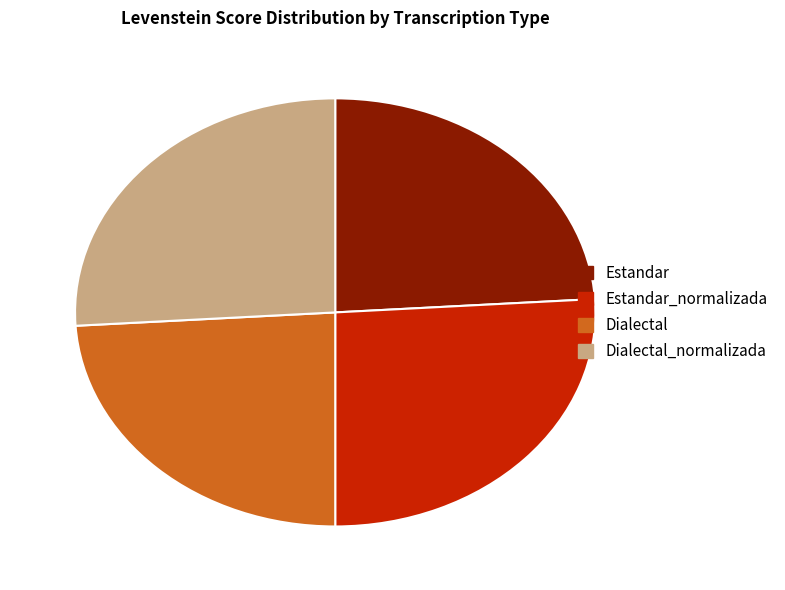

Is there any slice that represents more than half of the pie?

No